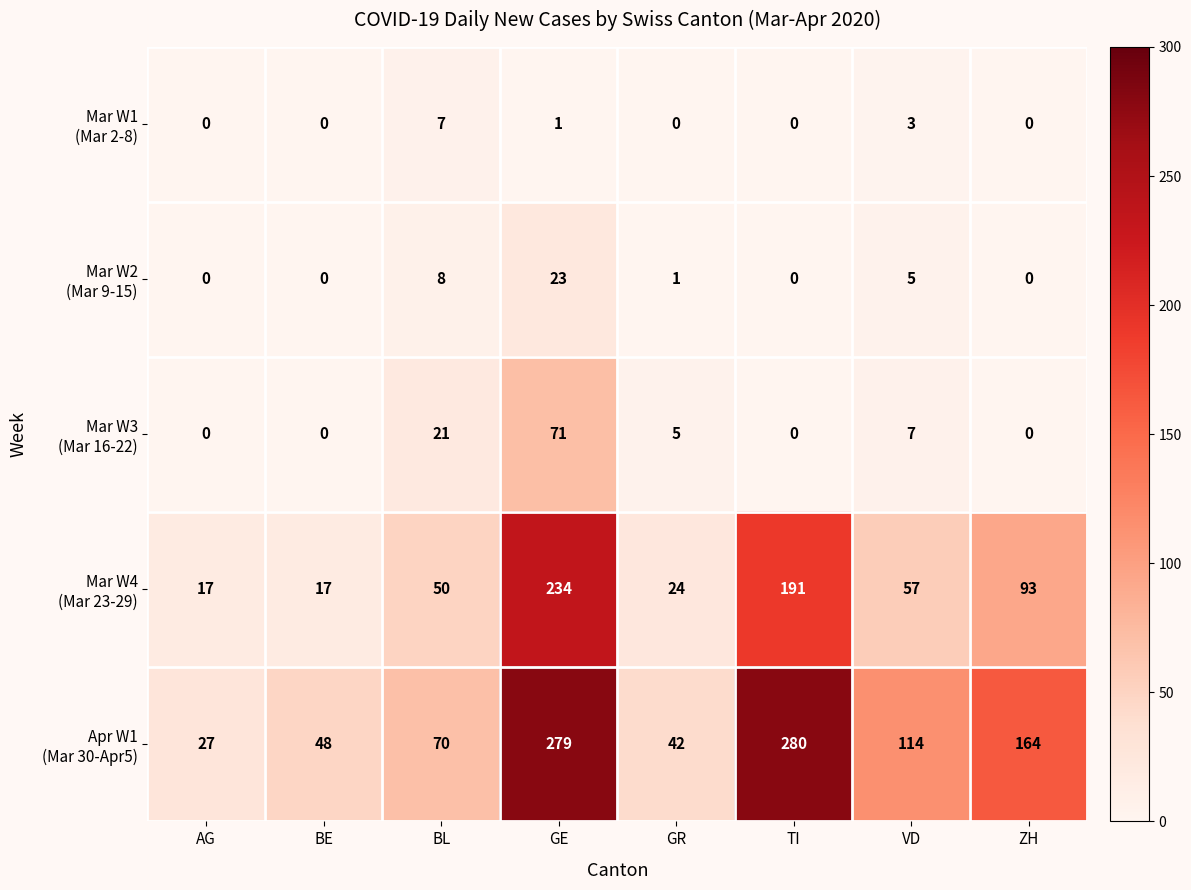

Count the number of categories in the chart.

8